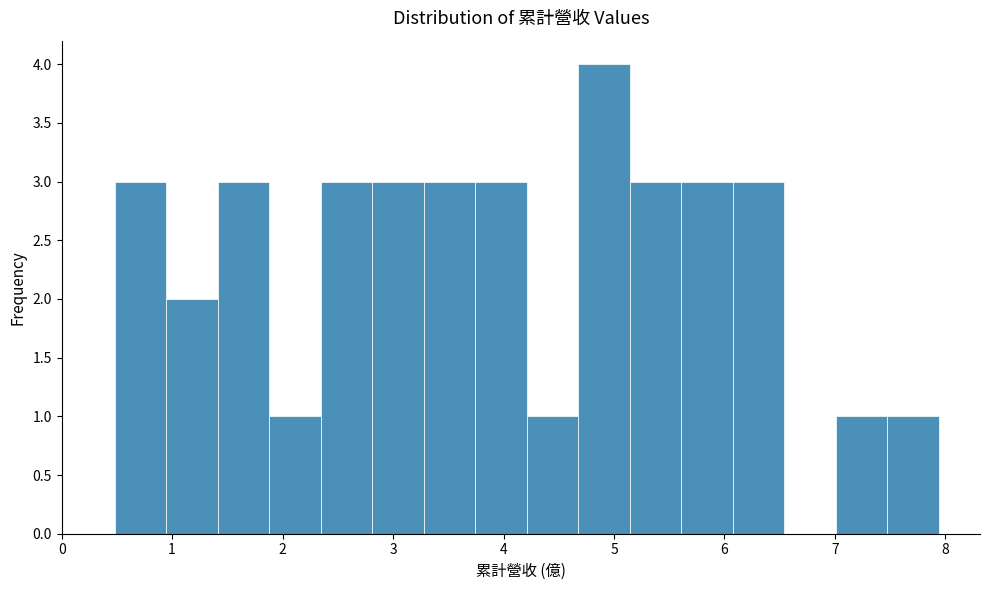

Reading left to right, transcribe this chart: for each bar, give the range it covers on the x-axis and its height. Neither the bar edges nor the heights are printed on the chart, so give them approximately, as read against the axes.

0.5 to 0.9: 3
0.9 to 1.4: 2
1.4 to 1.9: 3
1.9 to 2.3: 1
2.3 to 2.8: 3
2.8 to 3.3: 3
3.3 to 3.7: 3
3.7 to 4.2: 3
4.2 to 4.7: 1
4.7 to 5.1: 4
5.1 to 5.6: 3
5.6 to 6.1: 3
6.1 to 6.5: 3
6.5 to 7.0: 0
7.0 to 7.5: 1
7.5 to 7.9: 1